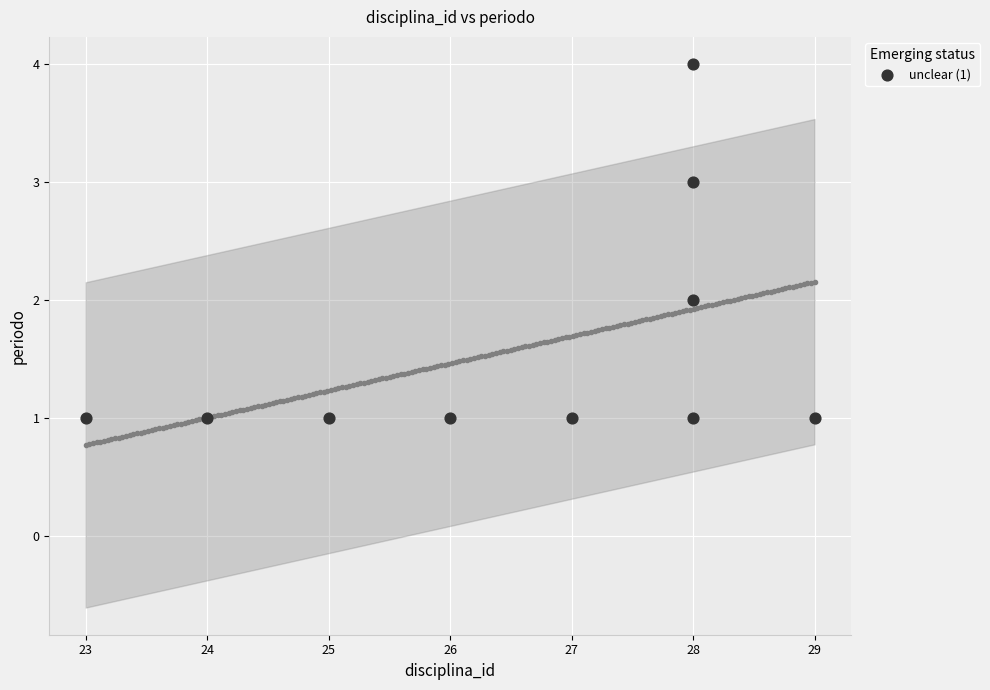

What is the average X value?

27